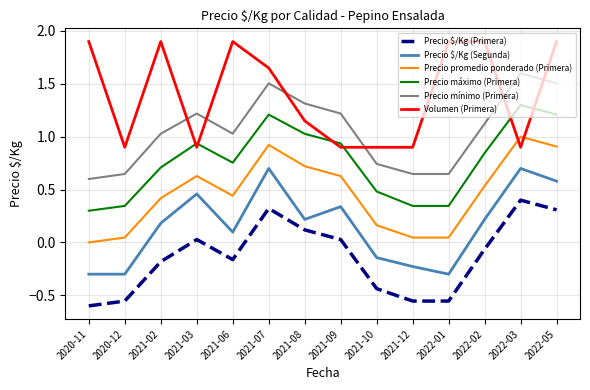

The Precio máximo (Primera) series shows 1.7 at 2021-07. True or false?

False